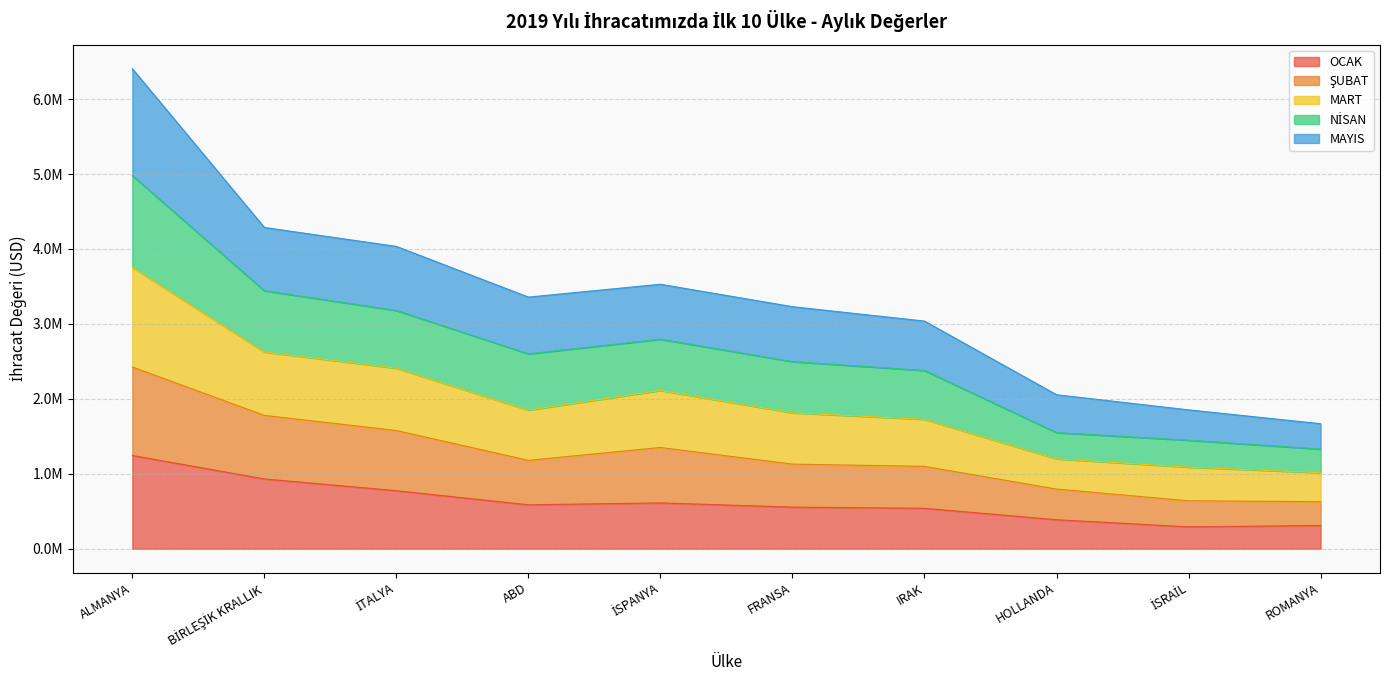

Does the chart have visible grid lines?

Yes